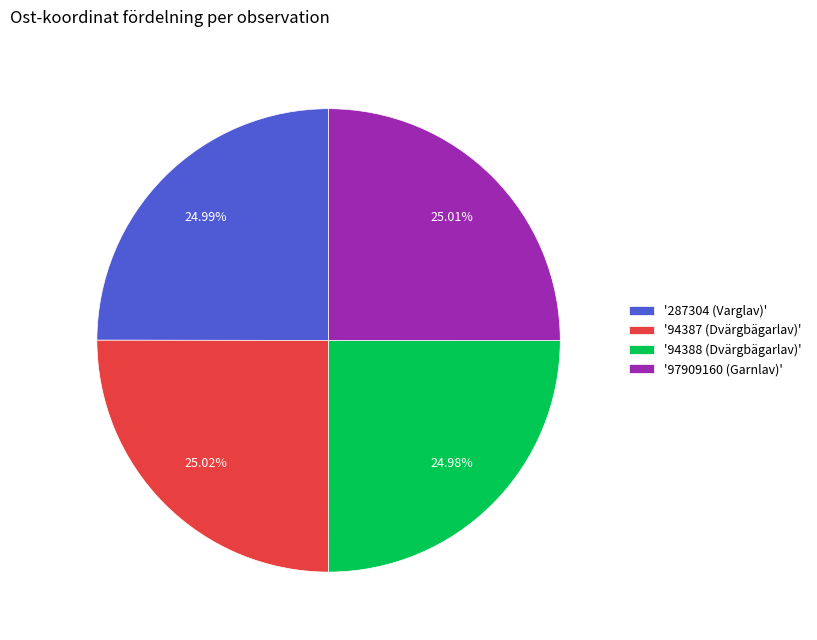

To the nearest percent, what is the average slice percentage?

25%